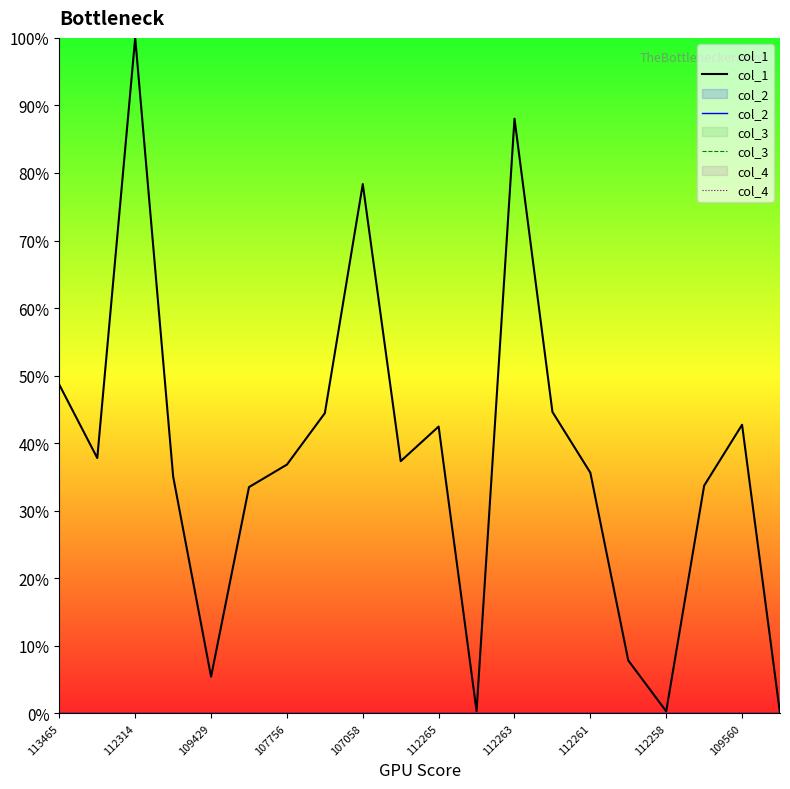

Is it true that col_4 equals 0.0 at 11?

True